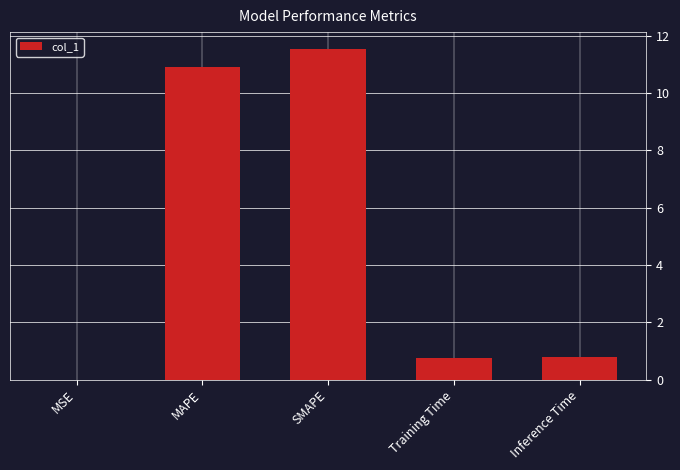

At which category does the chart reach its peak across all series?

SMAPE